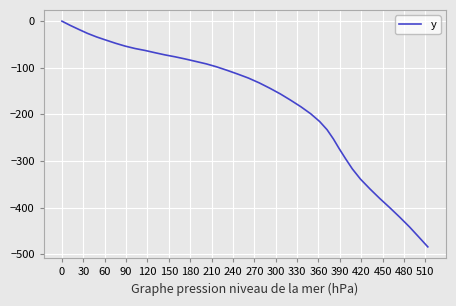

What is the minimum value shown in the chart?

-484.4